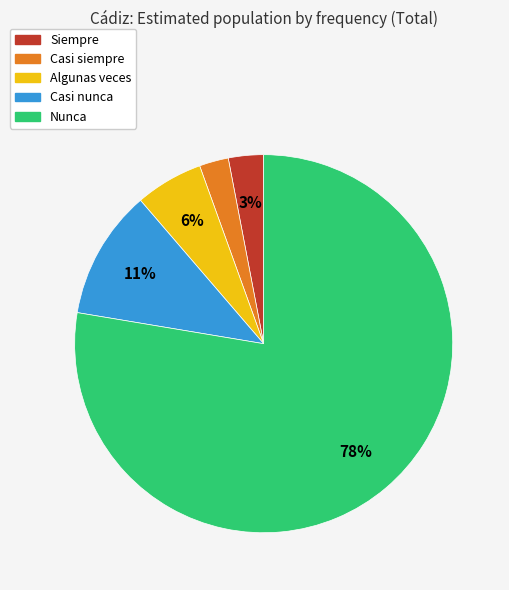

True or false: Siempre accounts for 11% of the total.

False